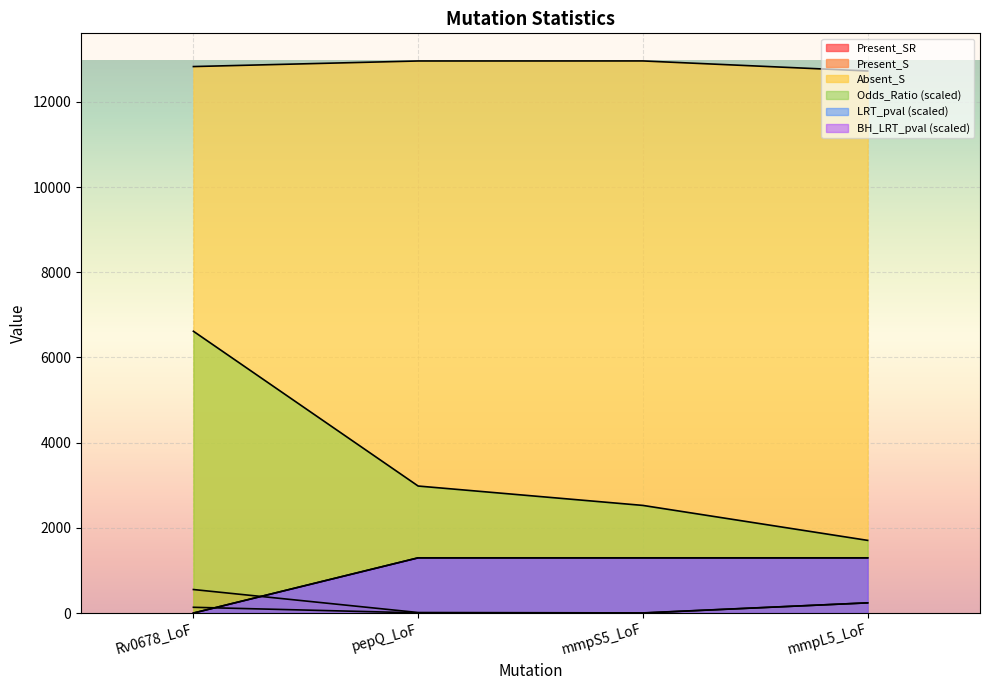

What value does the Absent_S series have at mmpL5_LoF?

12724.0